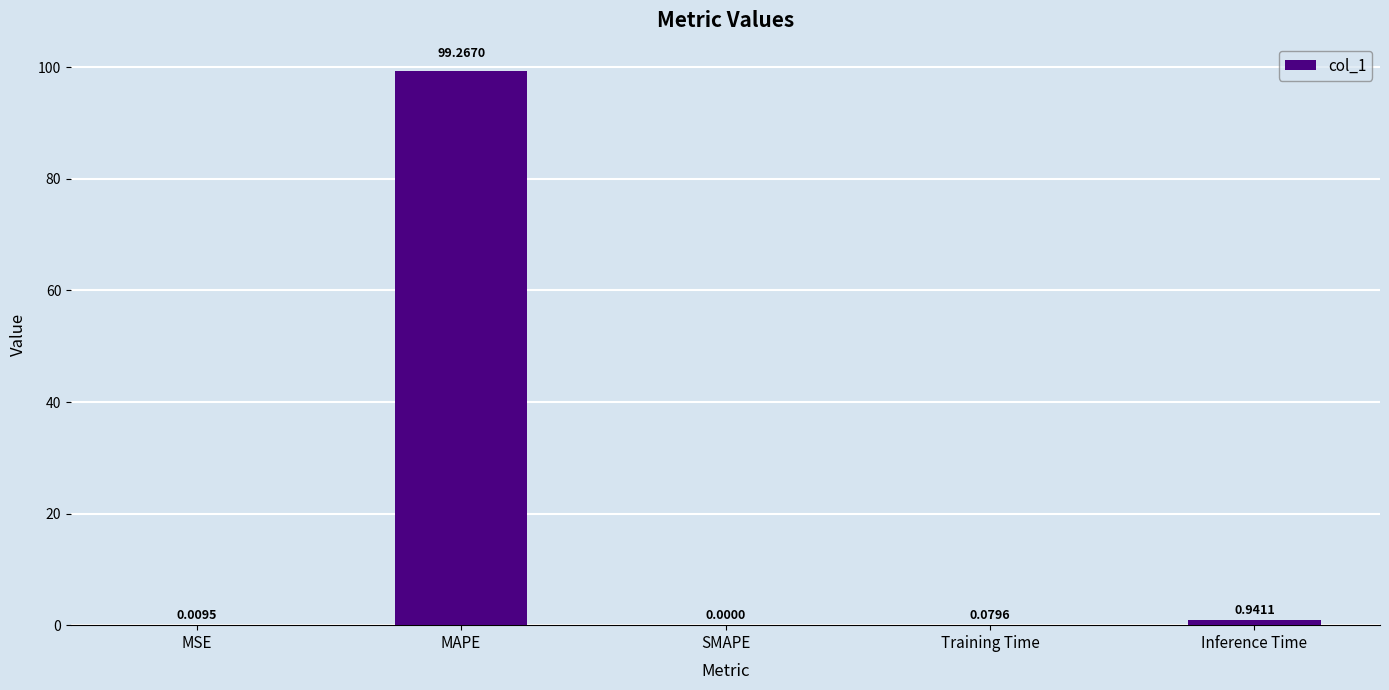

Are the bars grouped side by side (vs. stacked)?

No